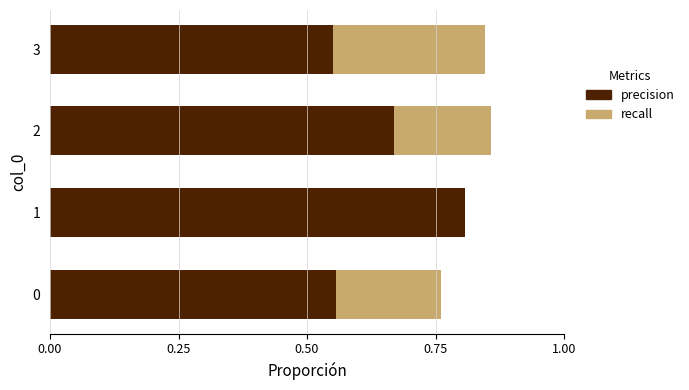

Is the value of precision at 0.00 greater than the value of recall at 0.00?

No